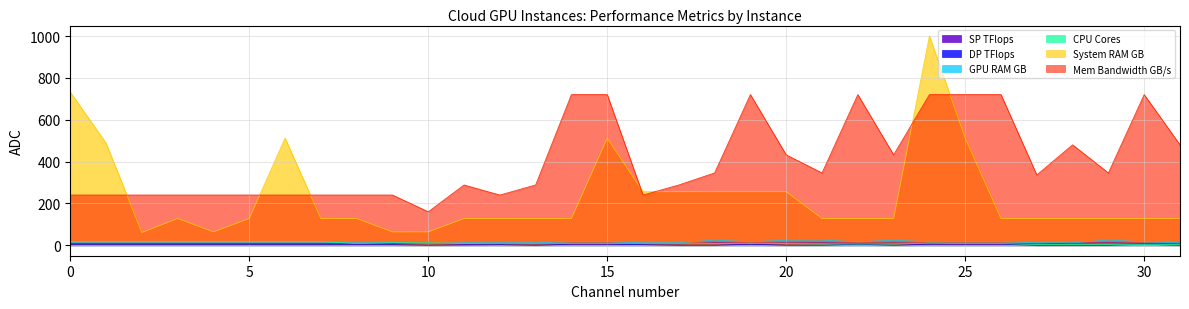

What is the label of the 18th point from the left?

M40